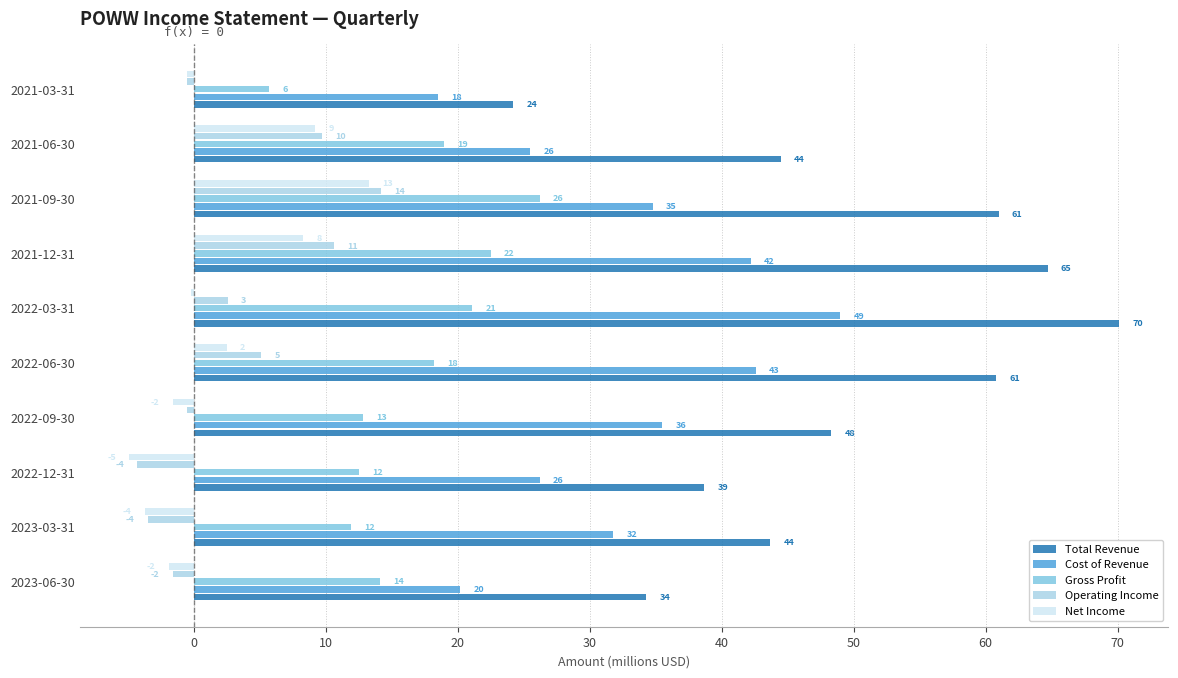

Are the bars grouped side by side (vs. stacked)?

Yes